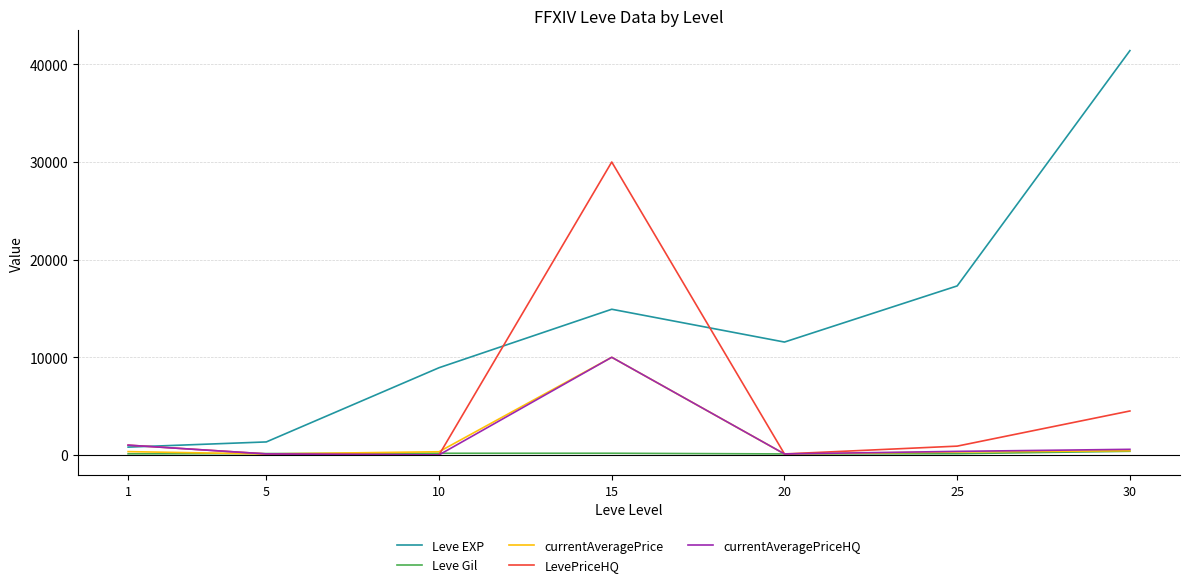

After their last crossing, which series has the higher values: LevePriceHQ or Leve EXP?

Leve EXP